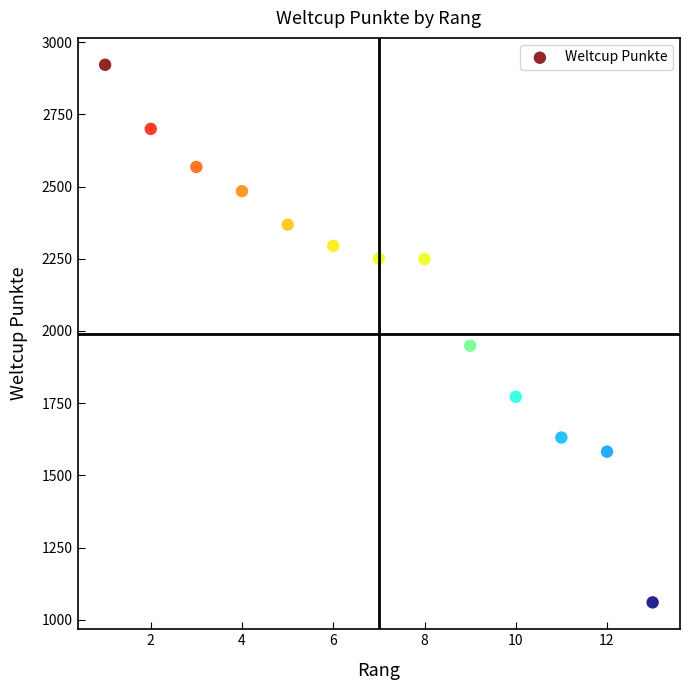

What is the range of X values (max minus min)?

12